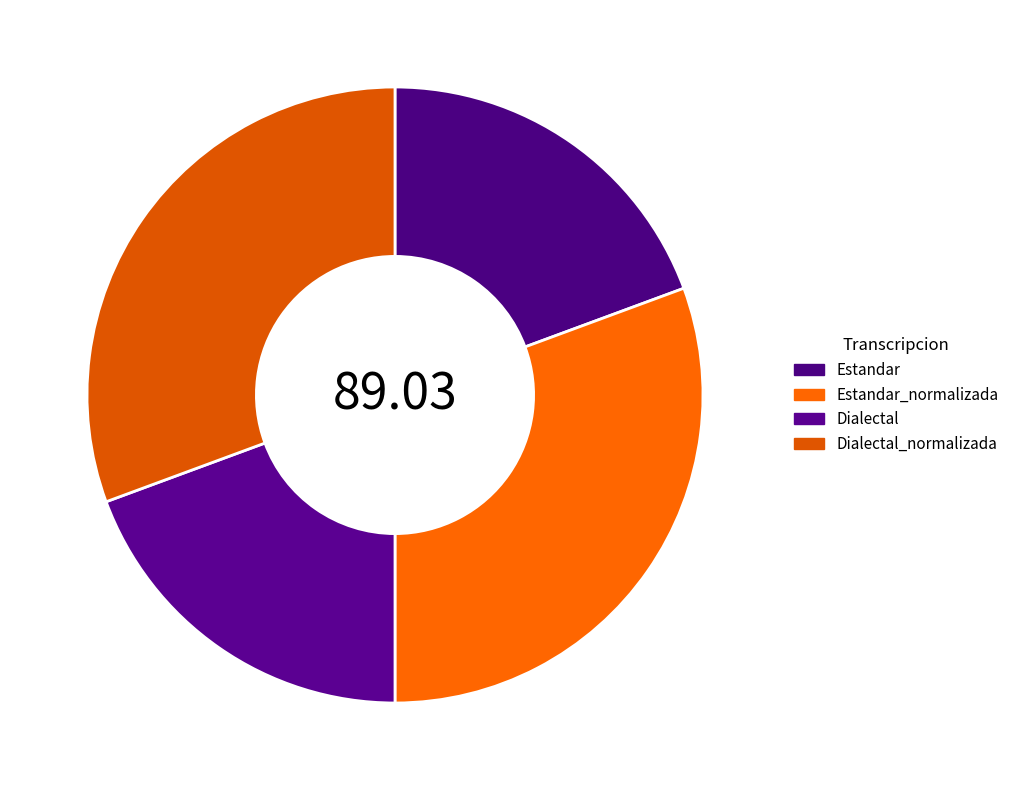

Count the number of slices in the pie.

4